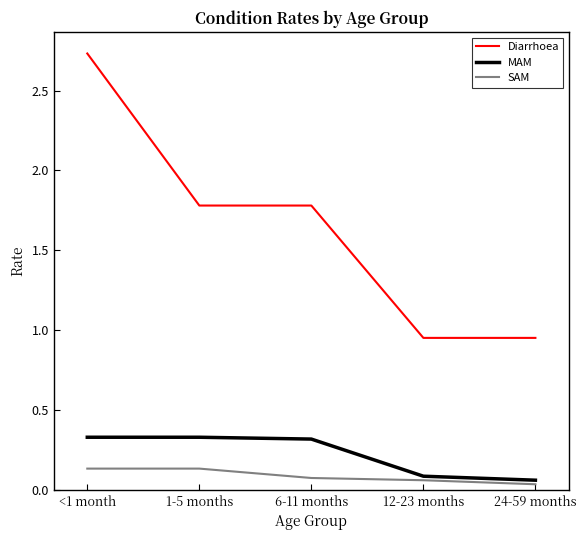

Does the chart have visible grid lines?

No